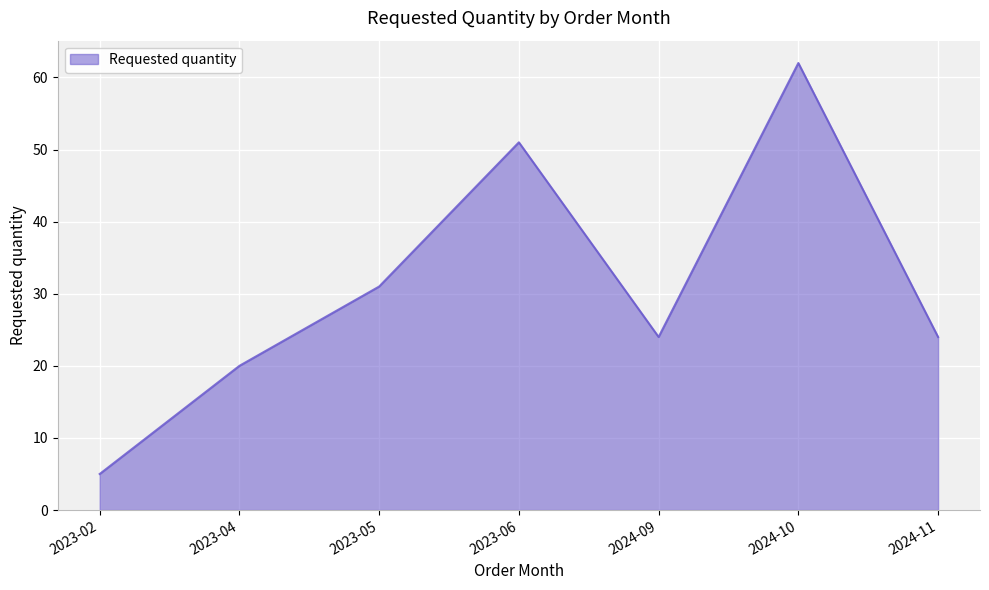

What is the difference between the second highest and second lowest values?

31